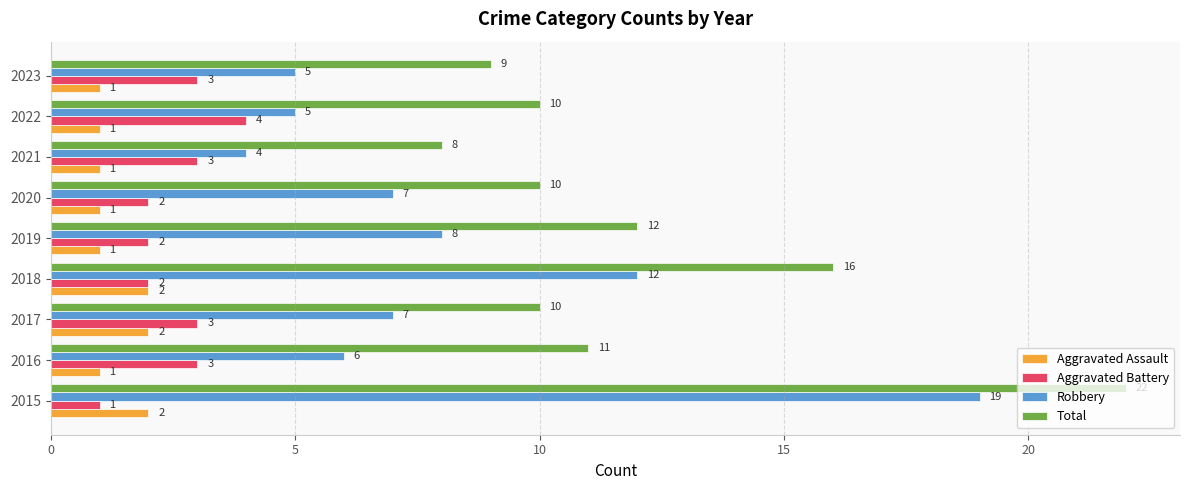

The Aggravated Assault series shows 1 at 2019. True or false?

True